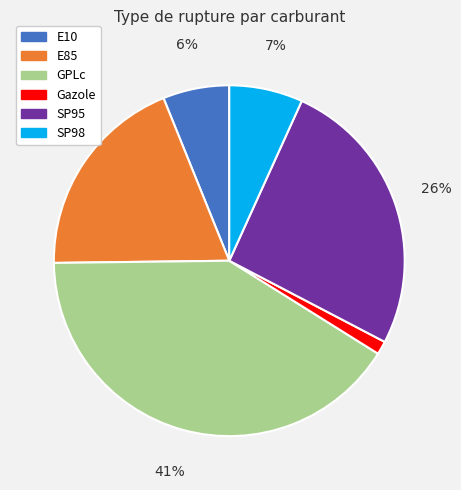

Is it true that GPLc is 41% of the pie?

True